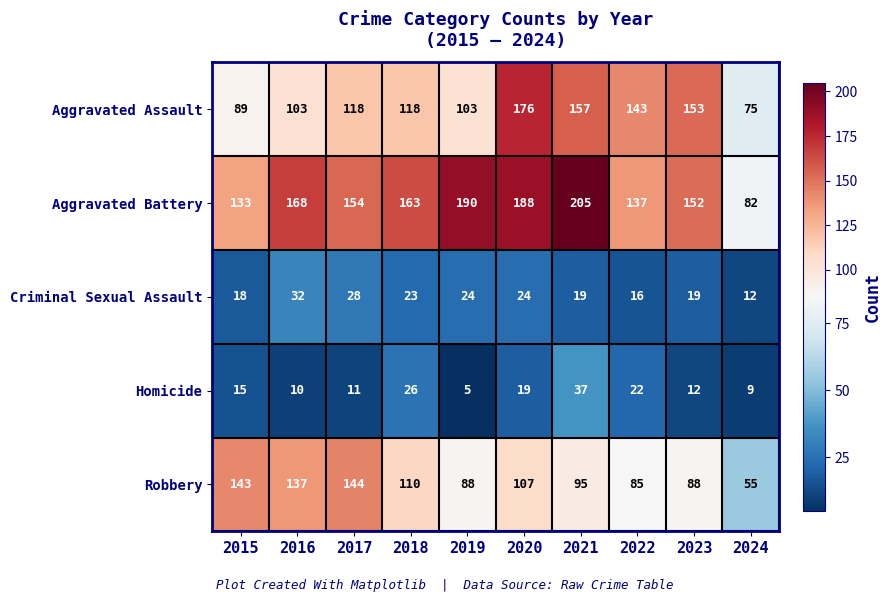

What is the spread (max minus min) of values at 2020?

169